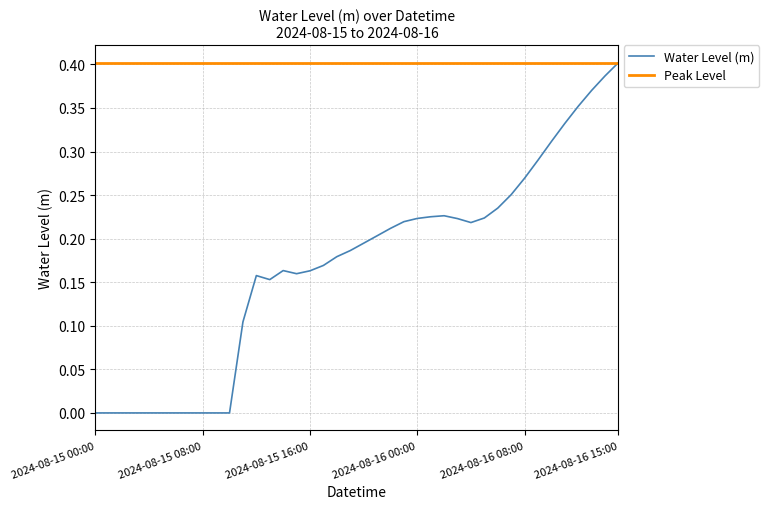

Reading left to right, transcribe all the data shown in this chart.

-0.0	-0.0	-0.0	-0.0	-0.0	-0.0	-0.0	-0.0	-0.0	-0.0	-0.0	0.1	0.2	0.2	0.2	0.2	0.2	0.2	0.2	0.2	0.2	0.2	0.2	0.2	0.2	0.2	0.2	0.2	0.2	0.2	0.2	0.3	0.3	0.3	0.3	0.3	0.4	0.4	0.4	0.4